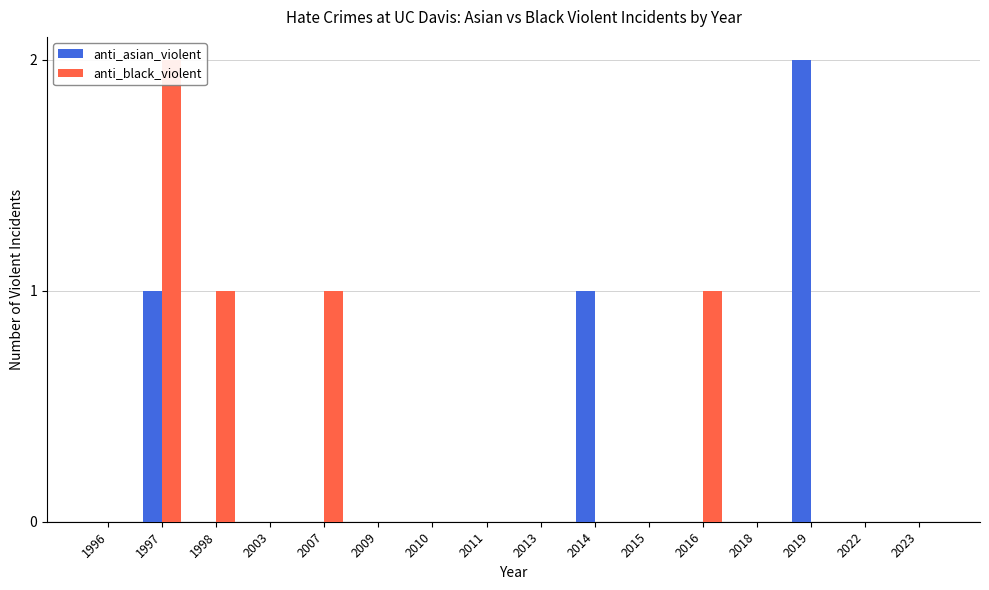

The anti_asian_violent series shows 0 at 2015. True or false?

True